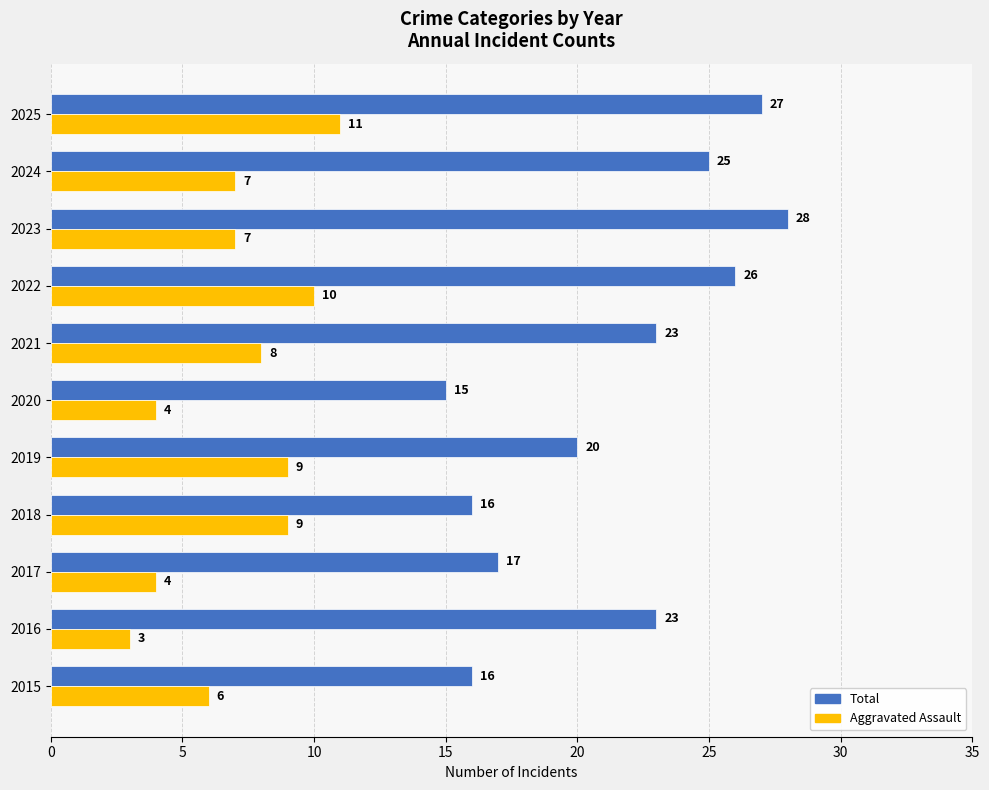

What is the minimum value shown in the chart?

3